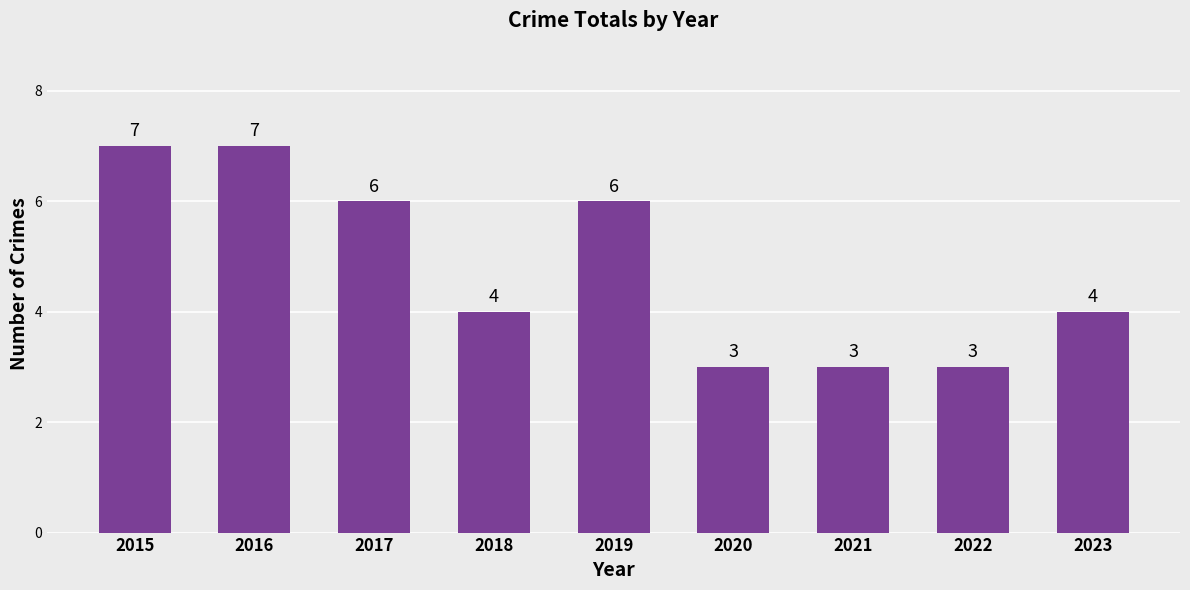

What is the change in value from 2015 to 2019?

-1